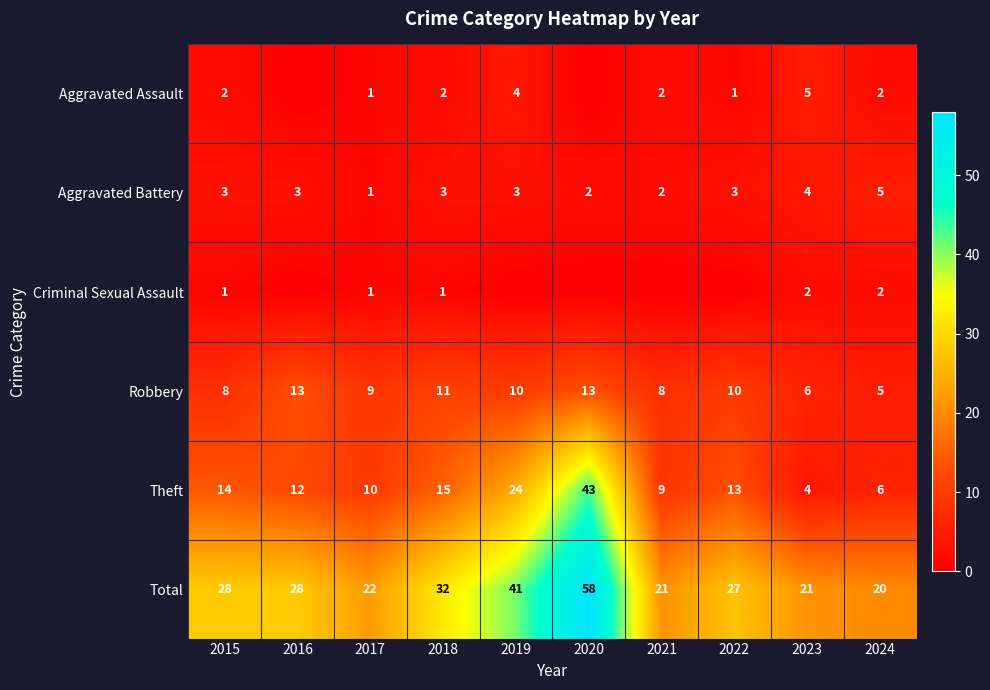

Is it true that Aggravated Battery equals 2 at 2021?

True